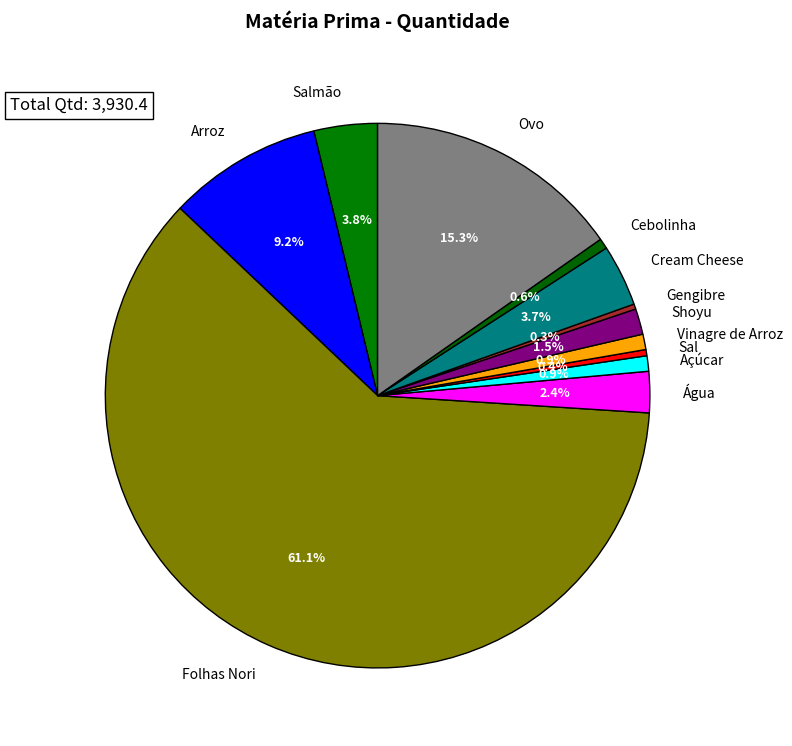

Is the sum of Salmão and Ovo greater than half?

No